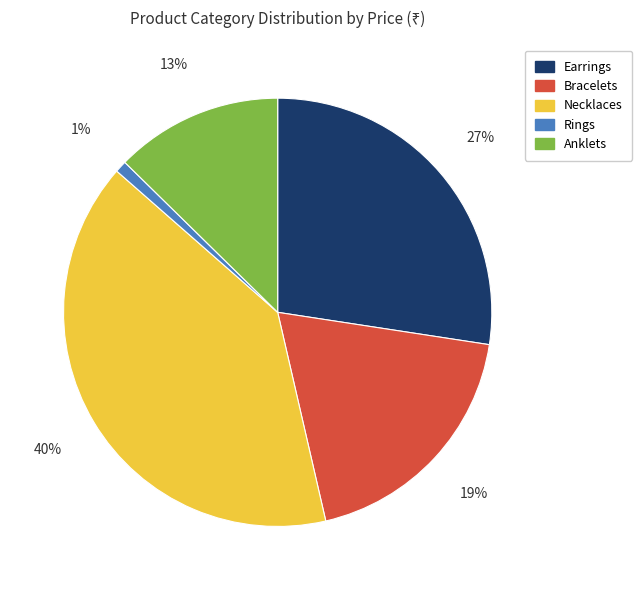

What is the largest slice in the pie chart?

Necklaces